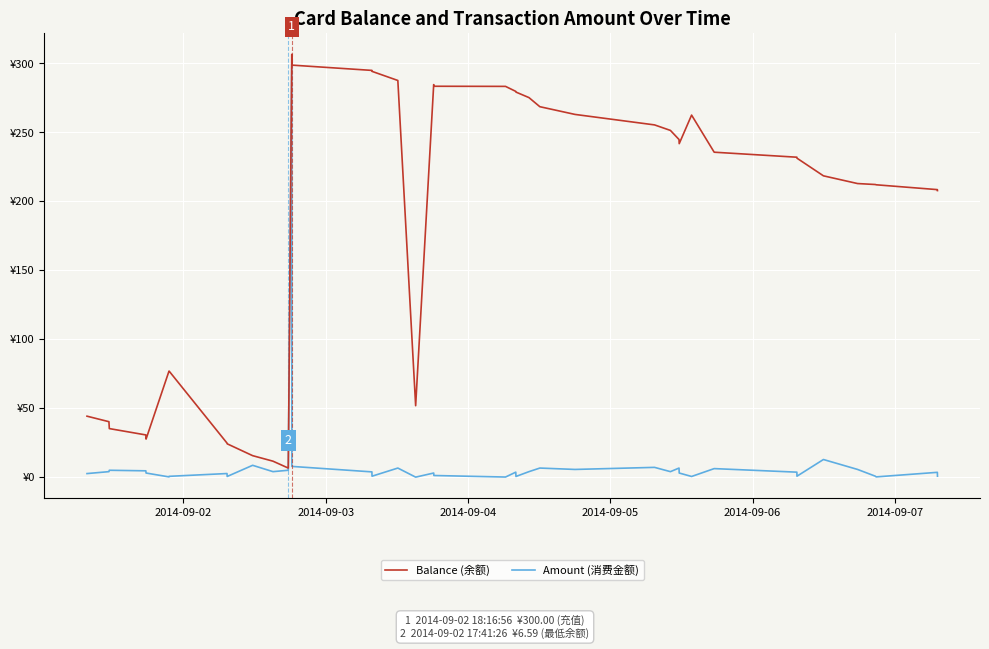

Is this an area chart (filled region under the line)?

No